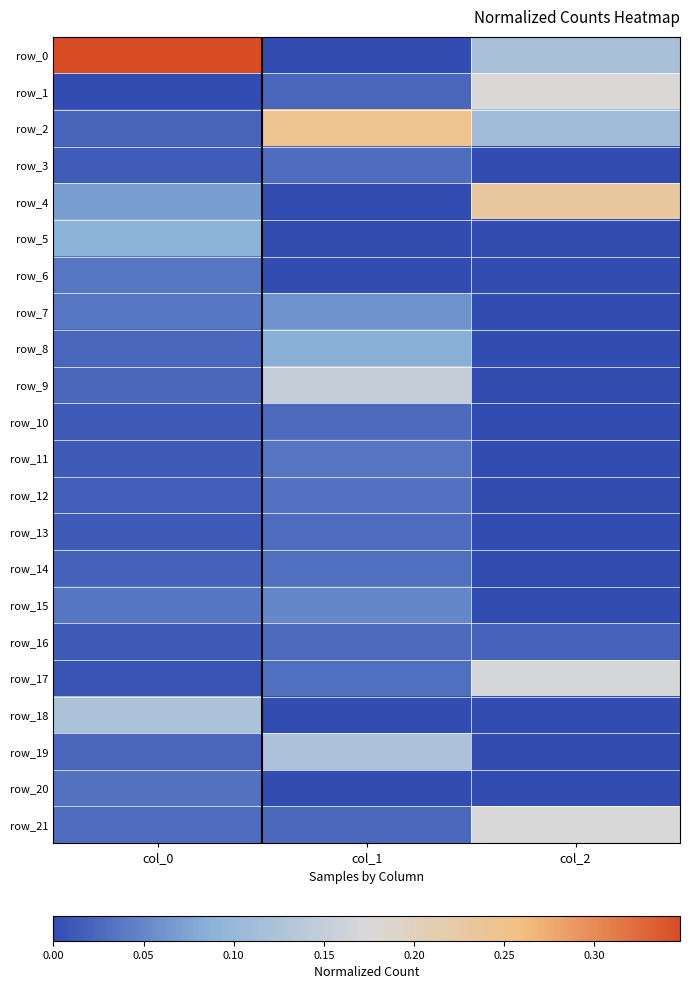

At which category is the sum across all series the highest?

col_2